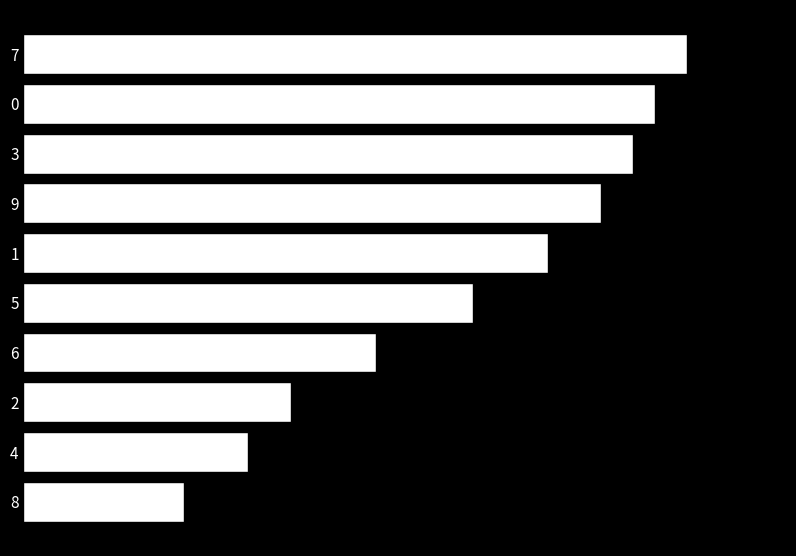

Rank the categories by value from lowest to highest.

8, 4, 2, 6, 5, 1, 9, 3, 0, 7